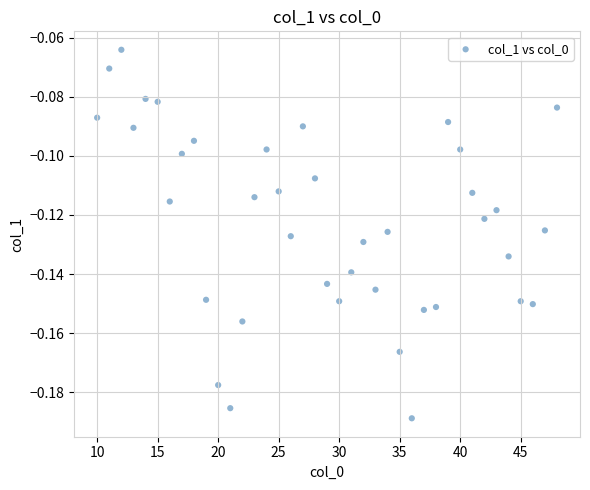

What is the range of X values (max minus min)?

38.0